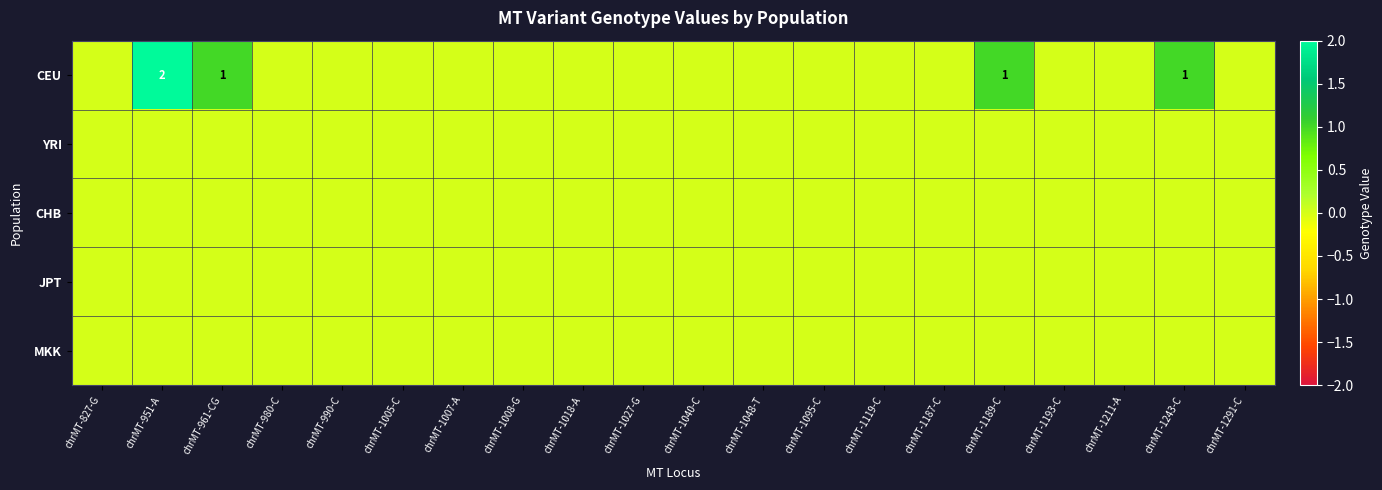

True or false: CEU has a value of 1 at chrMT-1189-C.

True